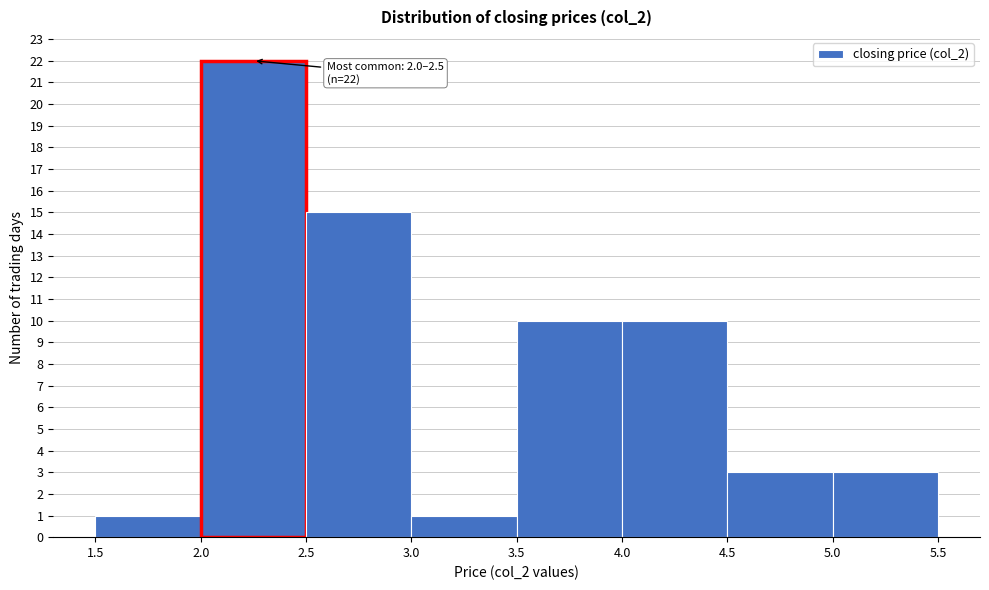

Over which range of the x-axis is the bar tallest?

2.0 to 2.5